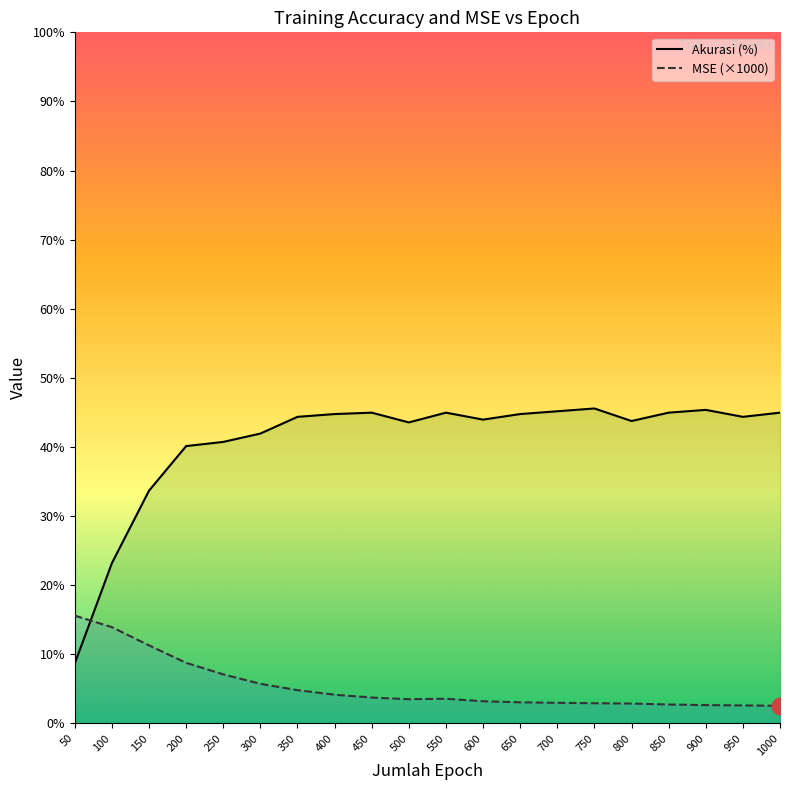

What is the total value across all series at 600?

47.1